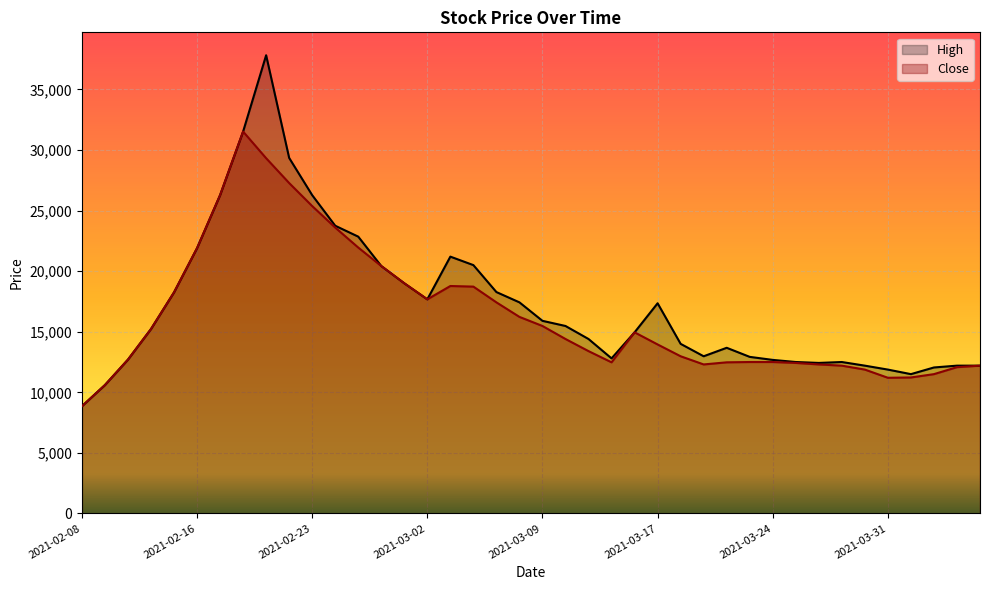

Which category has the lowest value in the High series?

2021-02-08